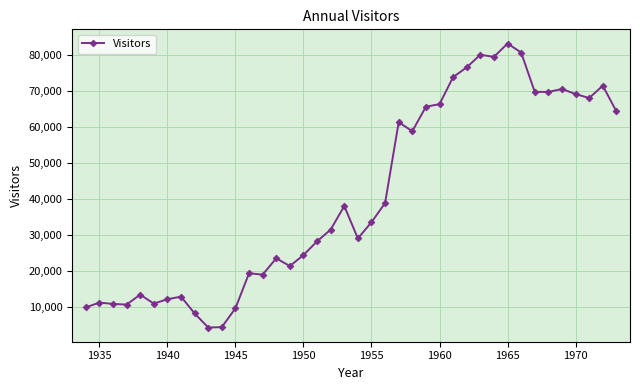

How many values are below 33600?

20